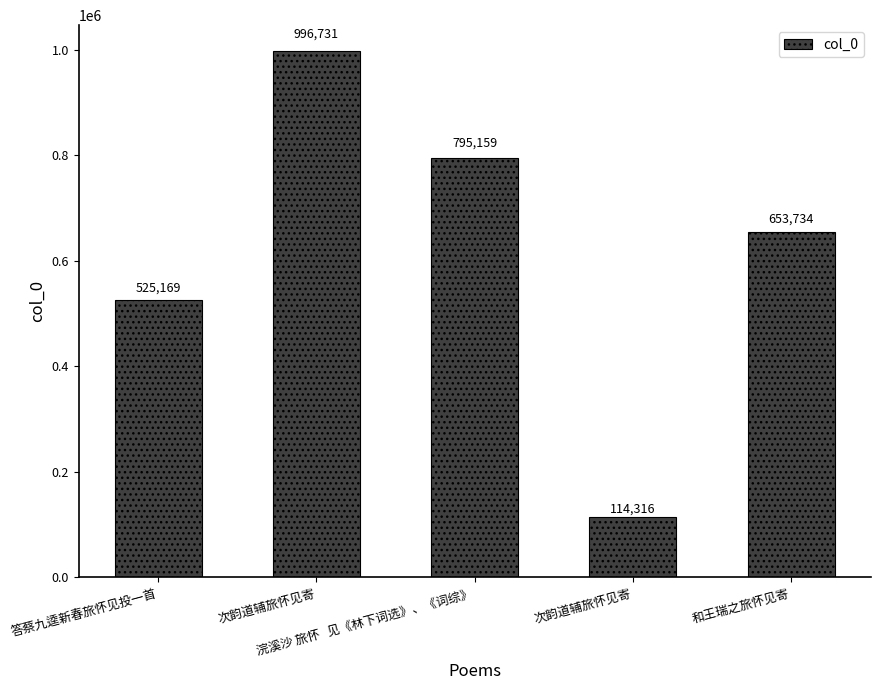

Count the number of data series in this chart.

1